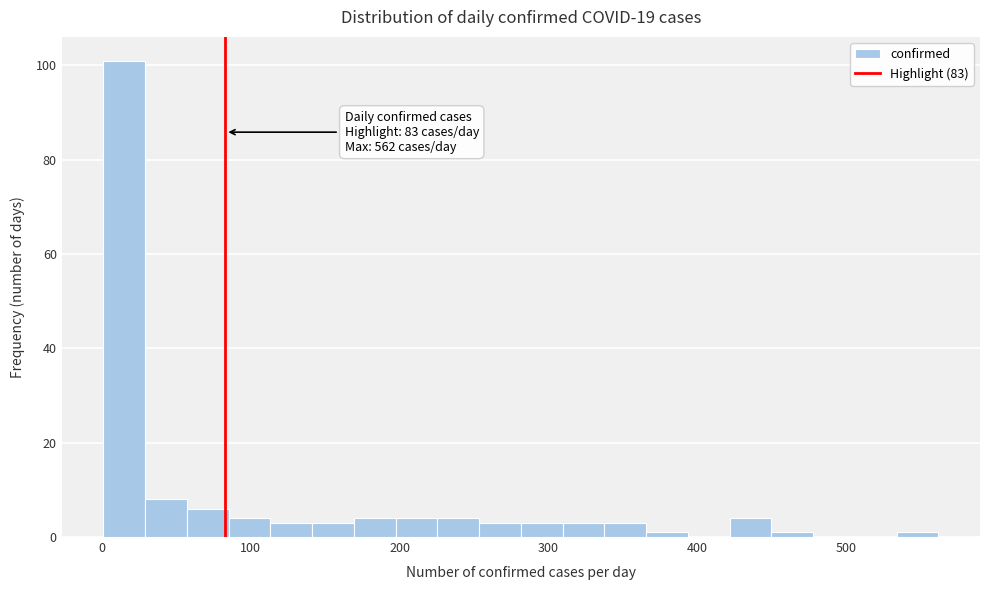

Around what value on the x-axis is the tallest bar? Give the approximate position of its centre, as read against the axis.

20